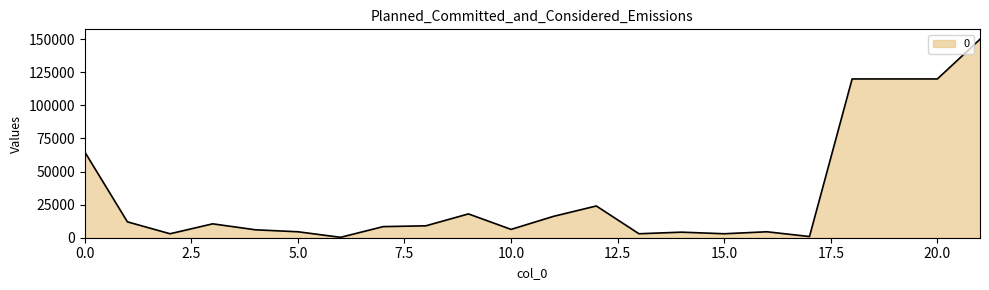

What is the maximum value shown in the chart?

150000